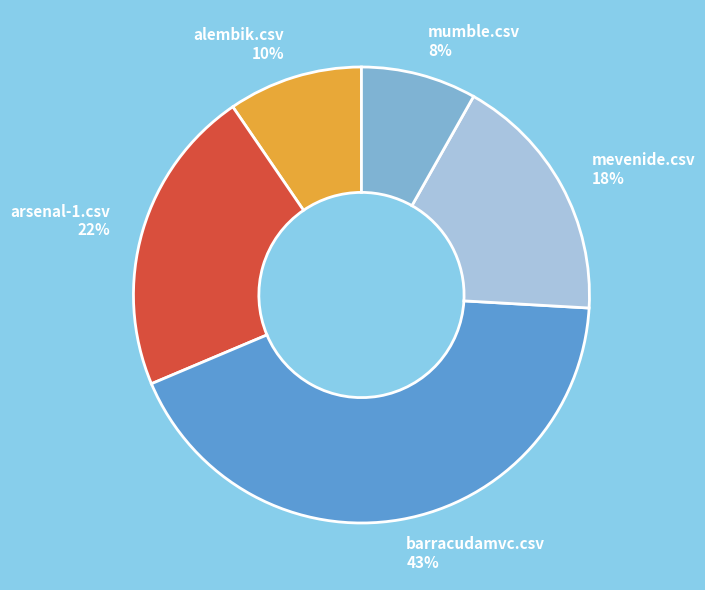

To the nearest percent, what portion does mumble.csv 8% represent?

8%